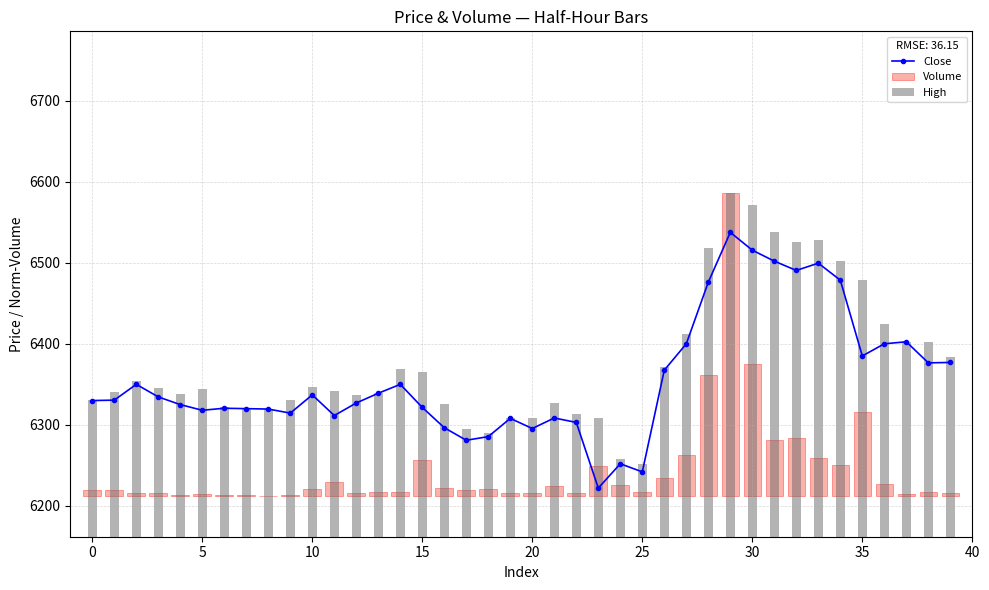

True or false: Volume has a value of 9.8 at 38.

False